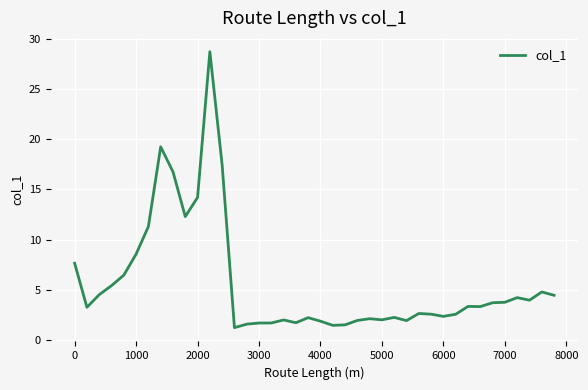

What is the smallest value displayed?

1.2